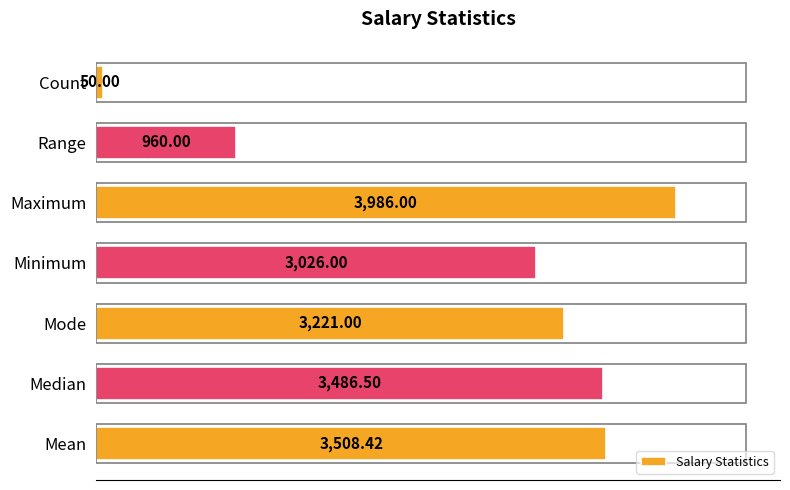

What is the ratio of the value at Median to the value at Range?

3.6